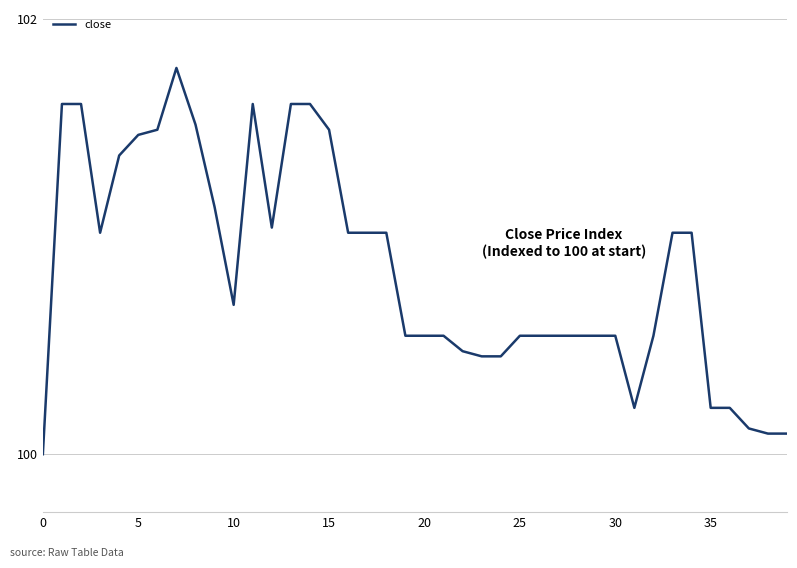

What is the minimum value shown in the chart?

100.0